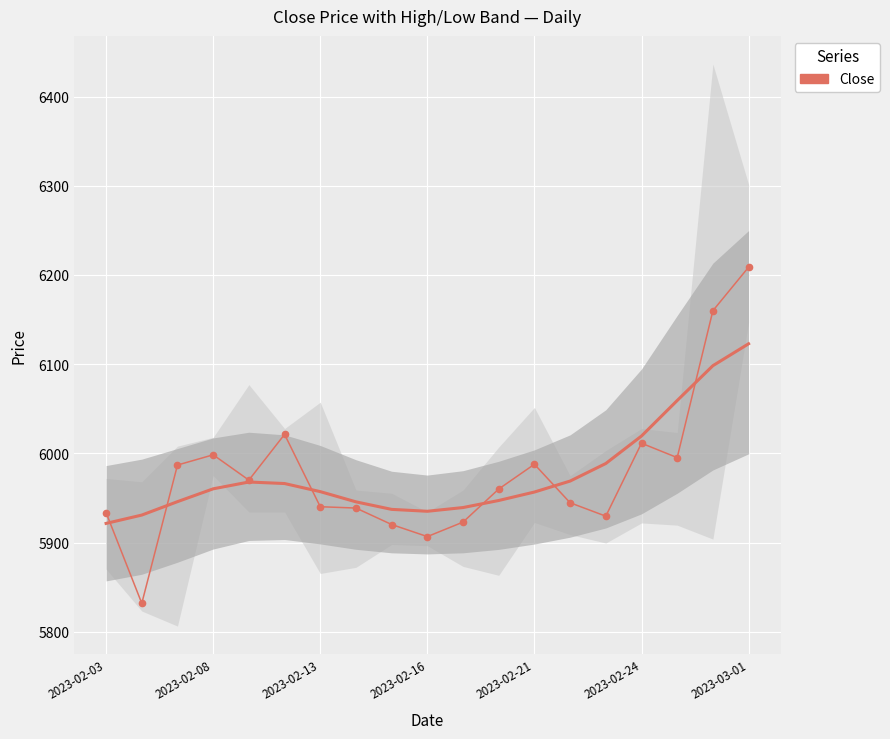

Reading left to right, extract all data points from this chart.

5933.5	5831.9	5986.9	5998.4	5970.0	6021.3	5940.2	5938.7	5920.2	5906.7	5922.9	5960.0	5987.8	5944.6	5929.6	6011.4	5995.2	6160.0	6208.8